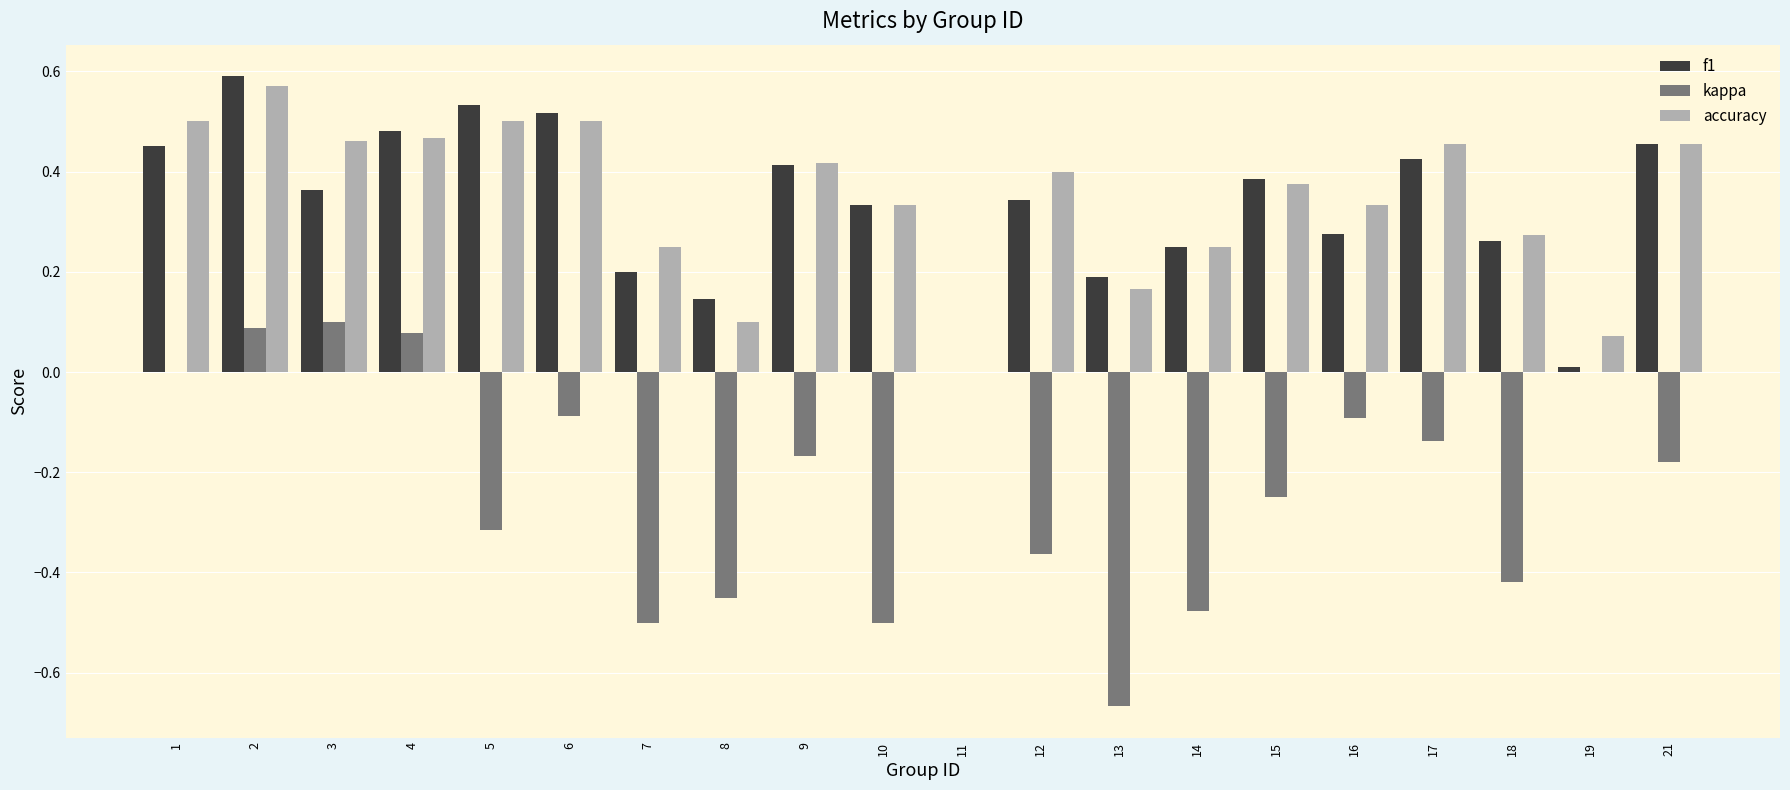

Which series has the largest range (max minus min)?

kappa